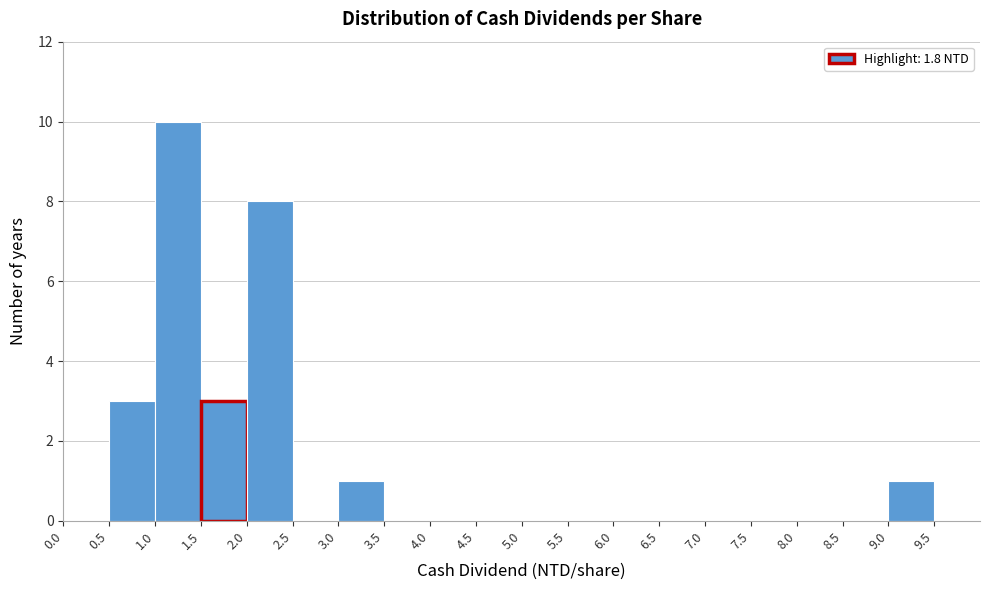

Over which range of the x-axis is the bar tallest?

1.0 to 1.5